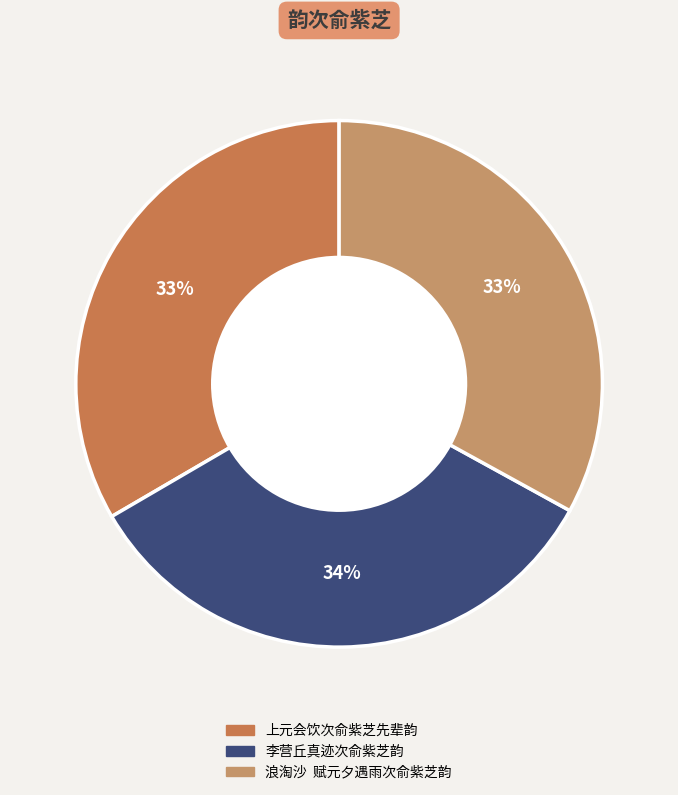

Is there a majority slice in this chart?

No